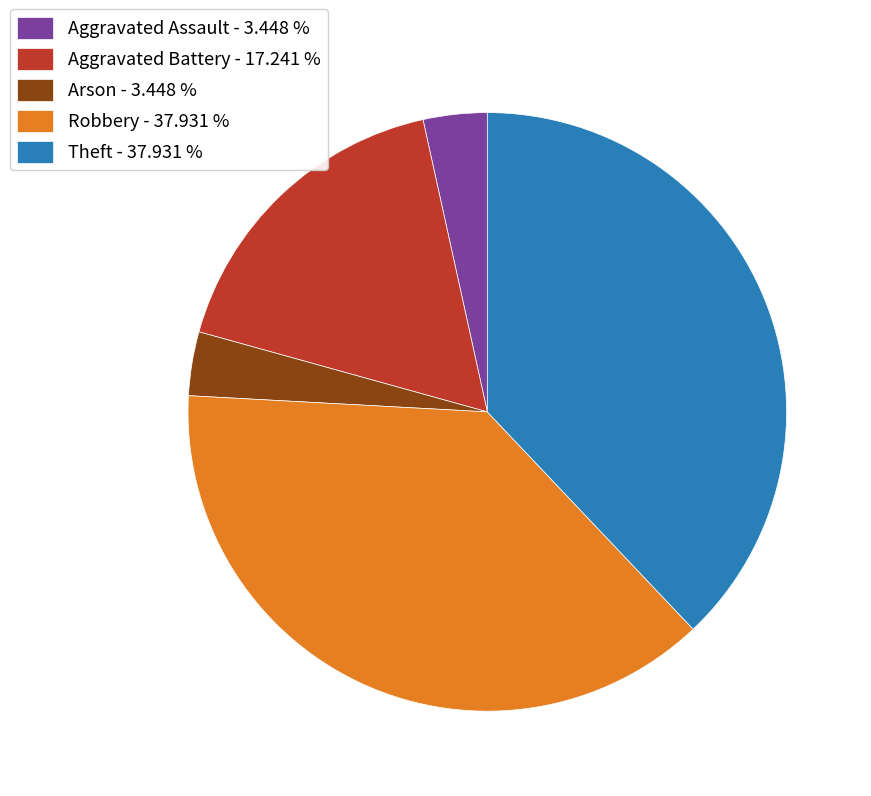

Do Aggravated Assault and Arson together represent more than half of the pie?

No